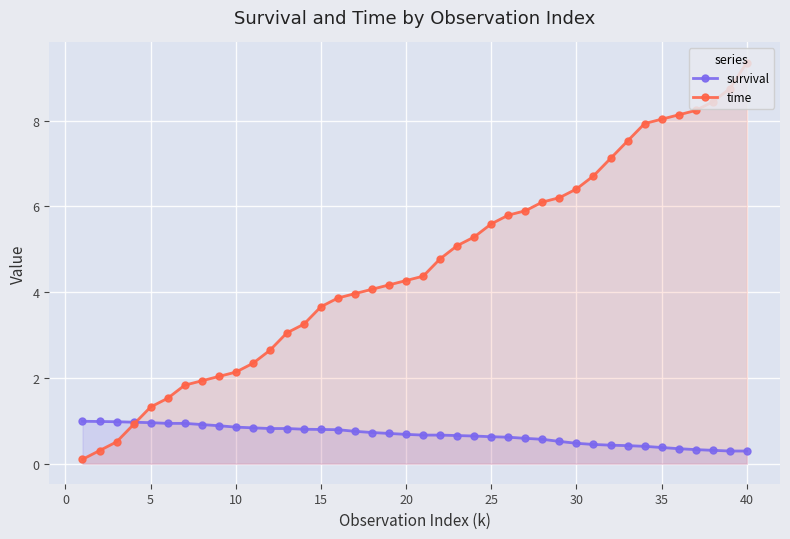

What is the total value across all series at 35?

8.4